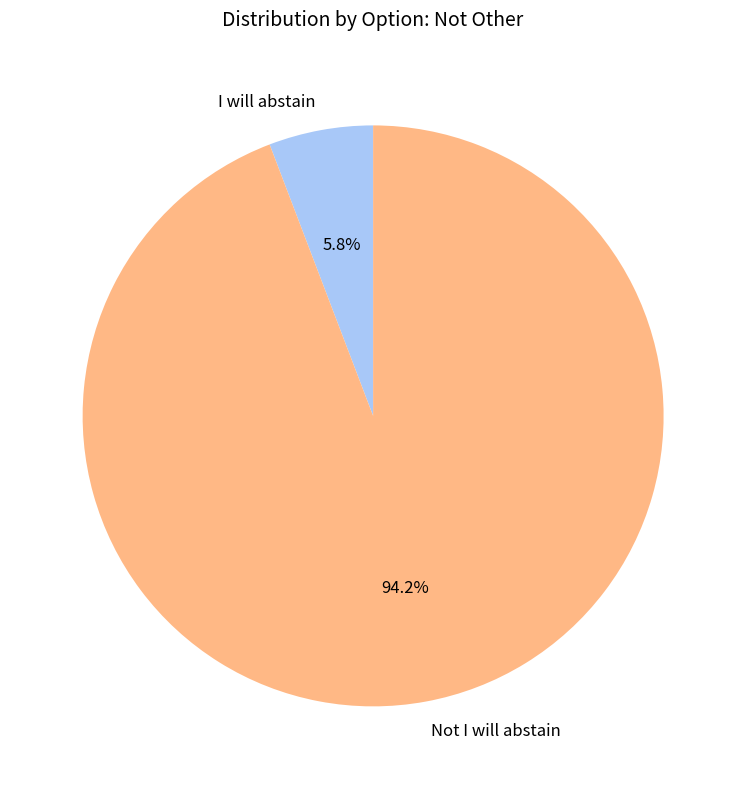

Which slice is the smallest?

I will abstain